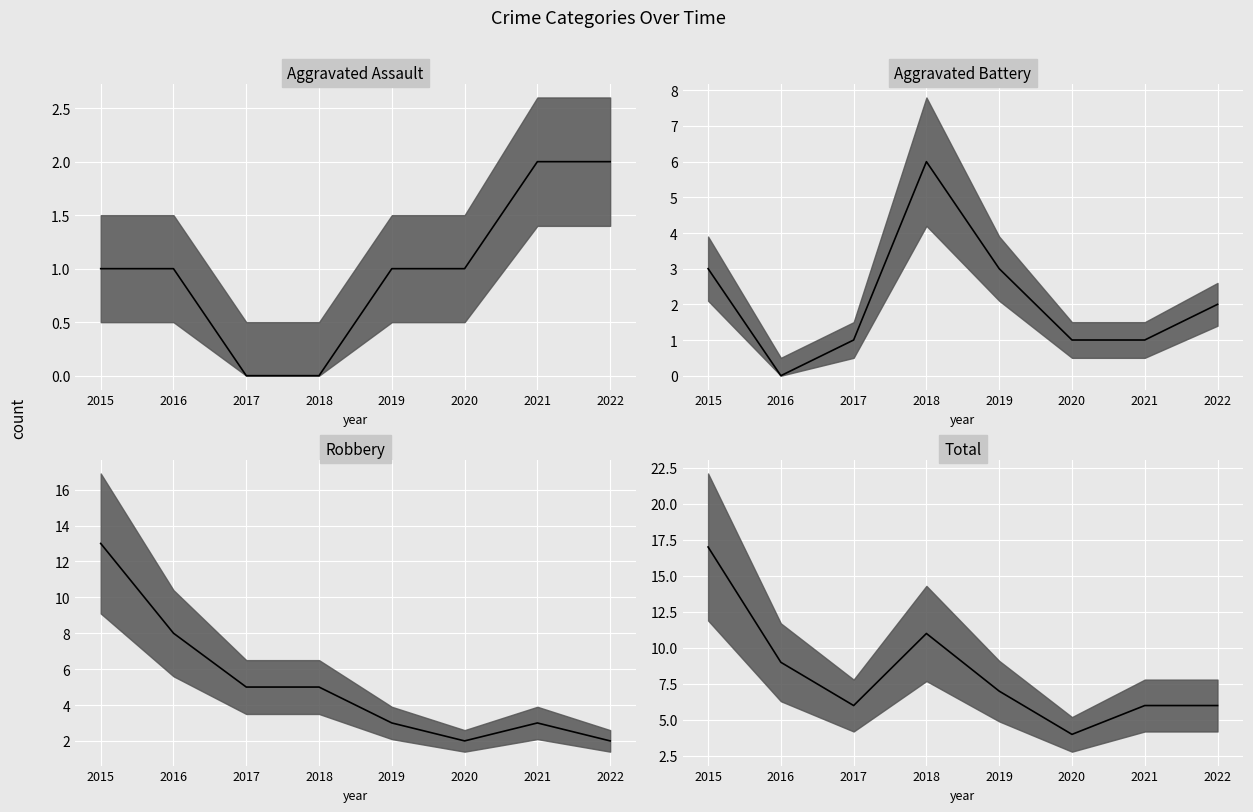

Reading left to right, transcribe all the data shown in this chart.

Aggravated Assault: 1	1	0	0	1	1	2	2
Aggravated Battery: 3	0	1	6	3	1	1	2
Robbery: 13	8	5	5	3	2	3	2
Total: 17	9	6	11	7	4	6	6